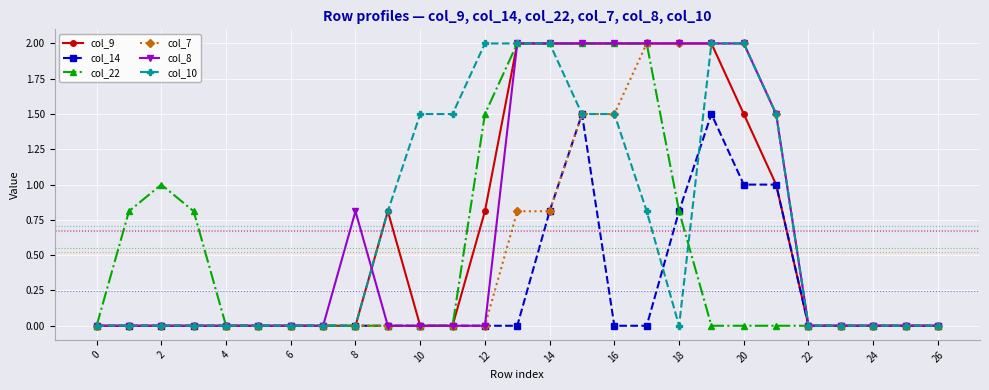

What is the value of the col_10 point at the 10th from the left?

0.8